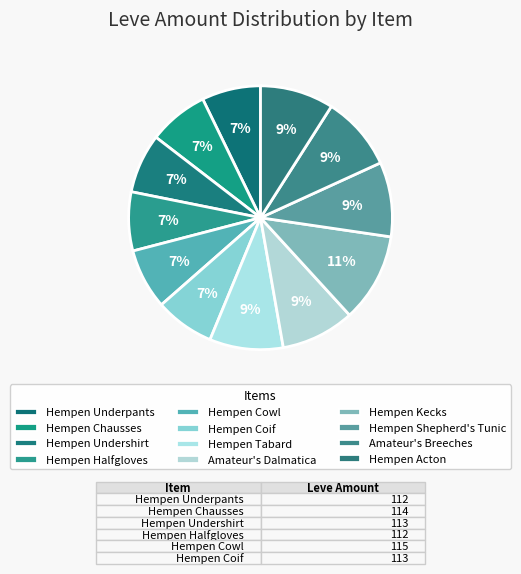

Does any single category account for the majority?

No